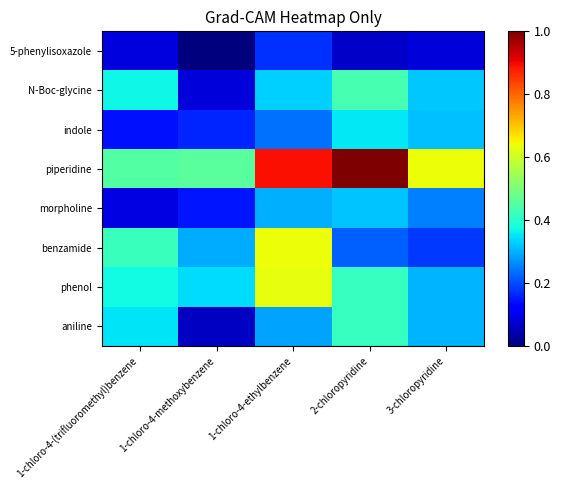

What is the total value across all series at 1-chloro-4-methoxybenzene?

1.5